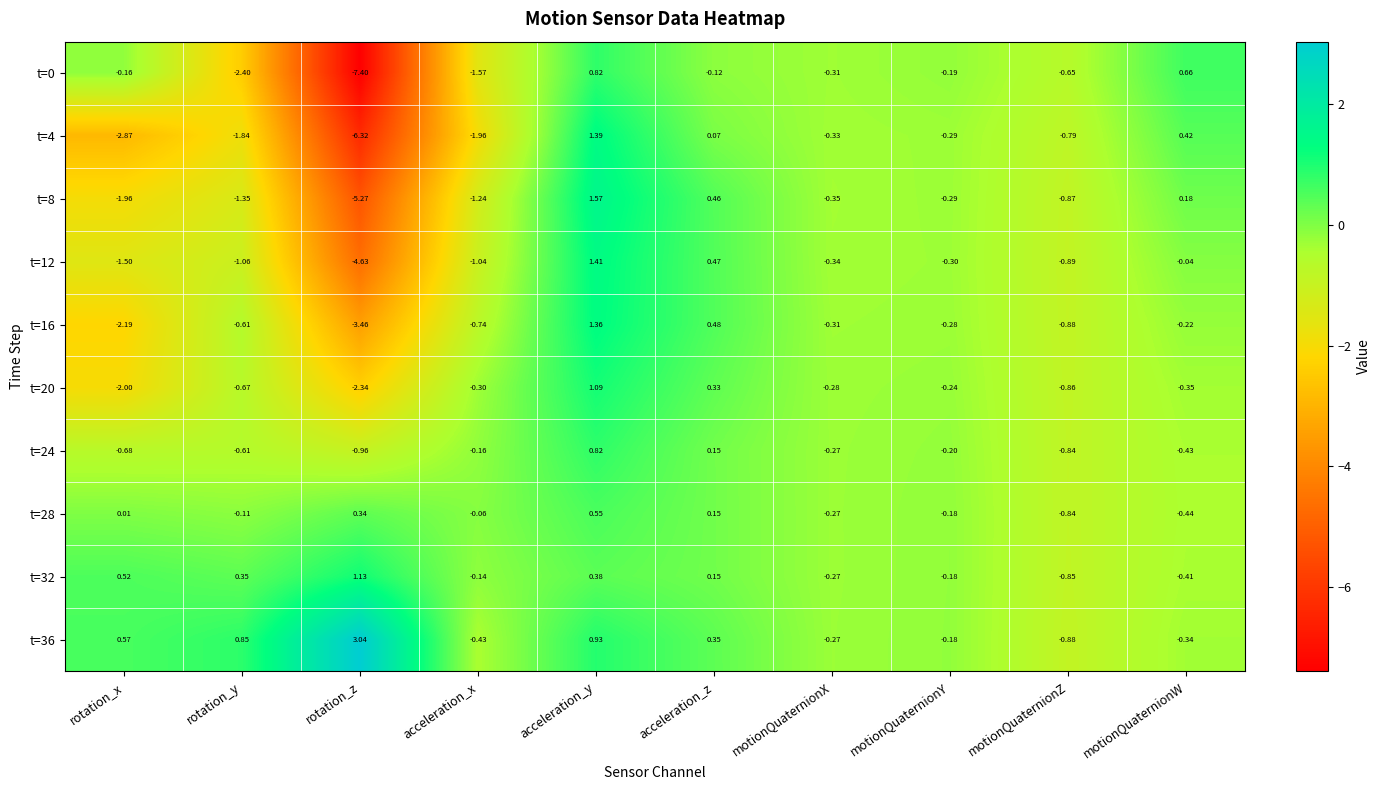

Is the value of t=28 at rotation_y greater than the value of t=16 at acceleration_x?

Yes